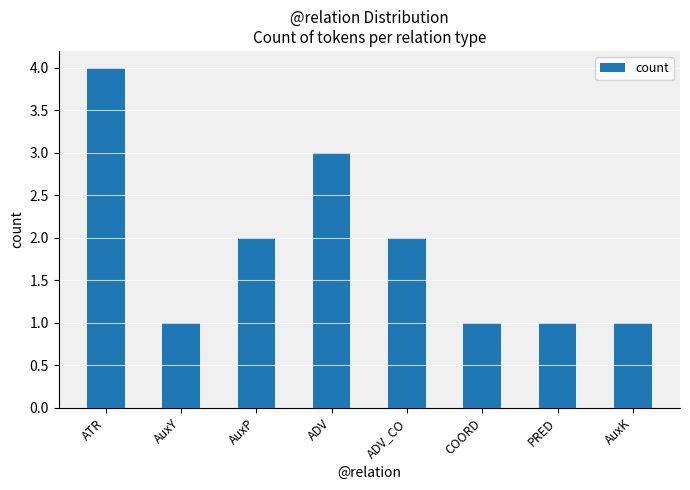

Does the chart contain stacked bars?

No